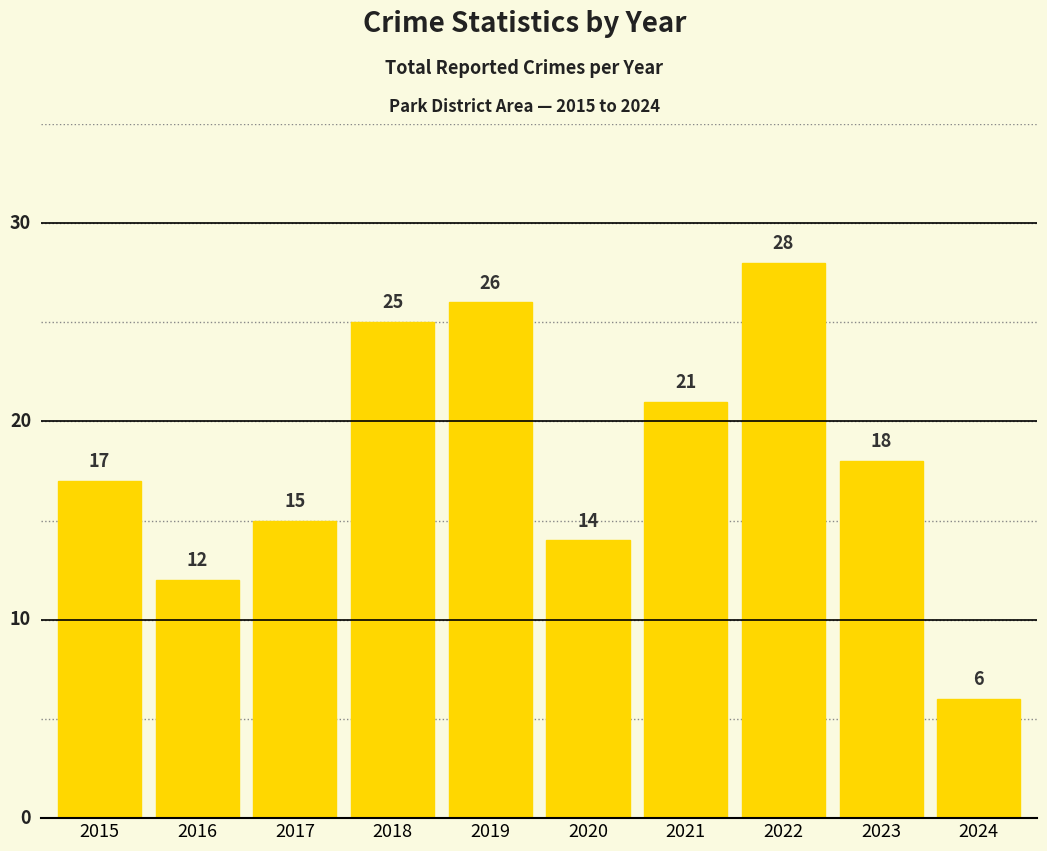

List the labels in order of value, smallest first.

2024, 2016, 2020, 2017, 2015, 2023, 2021, 2018, 2019, 2022